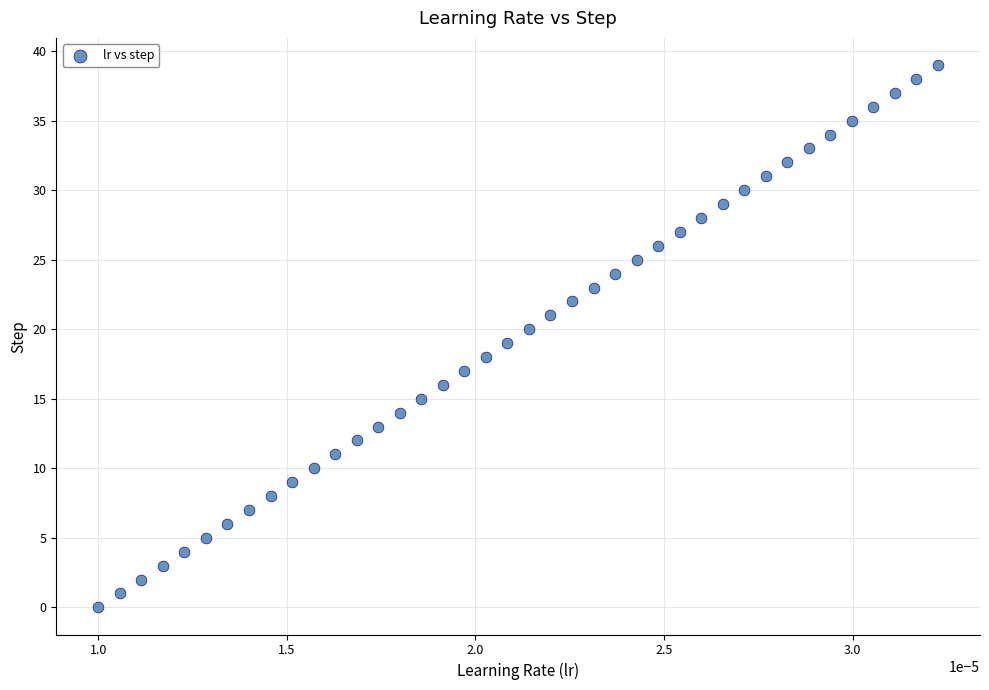

What is the range of Y values (max minus min)?

39